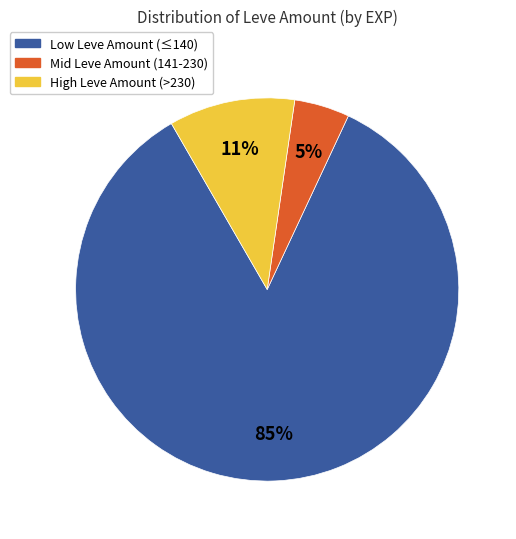

What percentage is the High Leve Amount (>230) slice, to the nearest percent?

11%